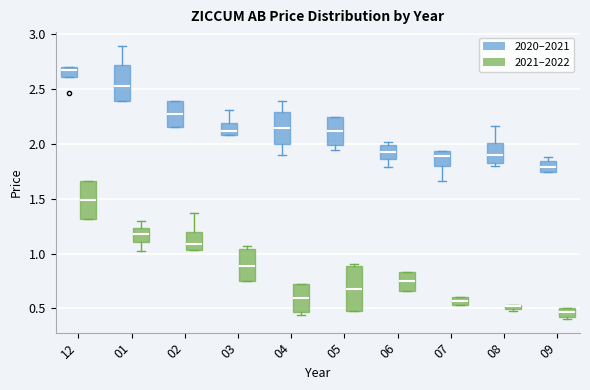

Which box's median line is the lowest?

09 (2021–2022)